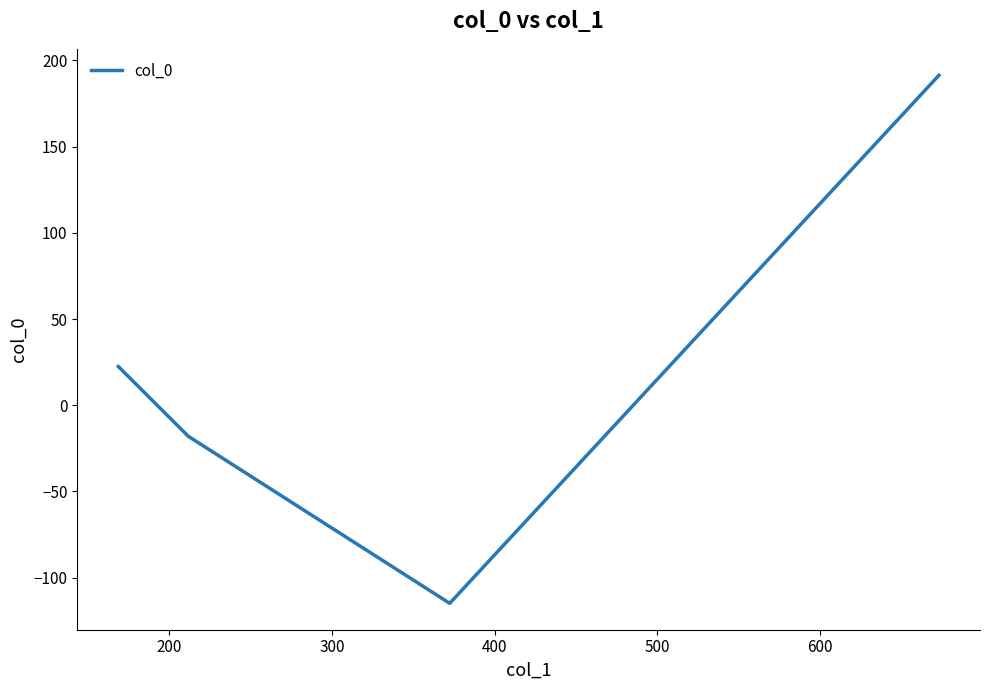

What is the greatest value displayed?

191.4